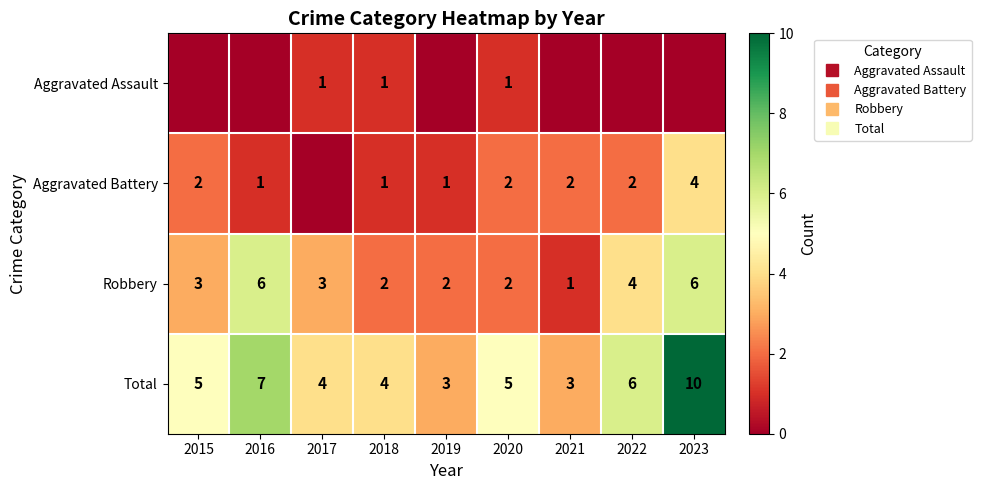

List the series in order of their overall mean, highest first.

Total, Robbery, Aggravated Battery, Aggravated Assault